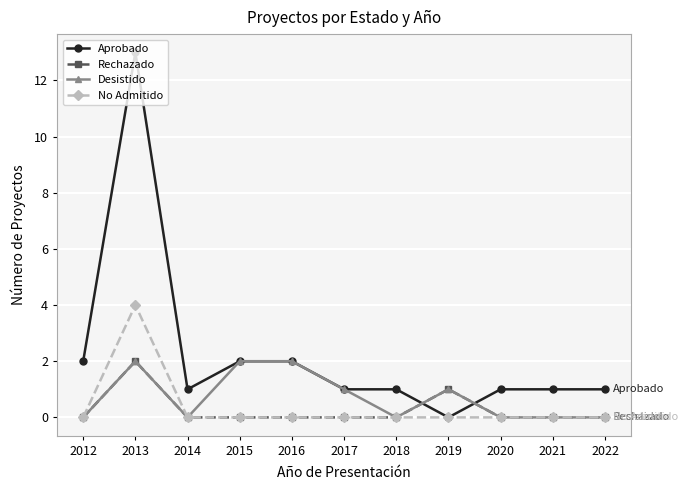

What is the difference between the Aprobado values at 2019 and 2017?

1